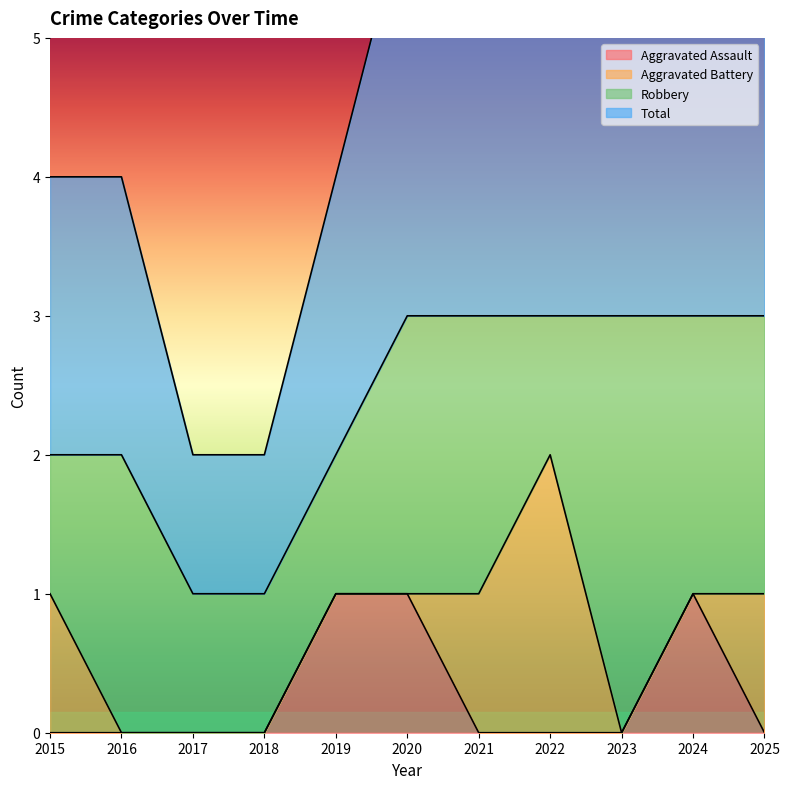

True or false: Total has a value of 1 at 2016.

False